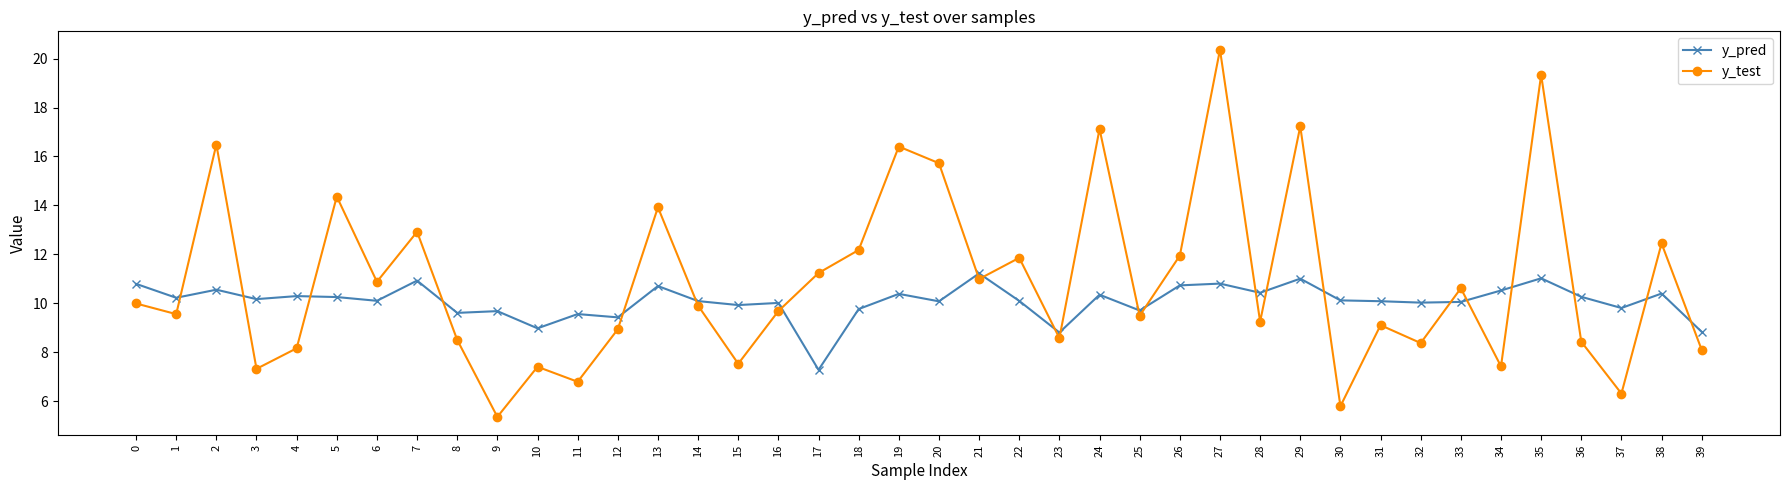

What is the difference between the maximum and second lowest values in the y_test series?

14.6